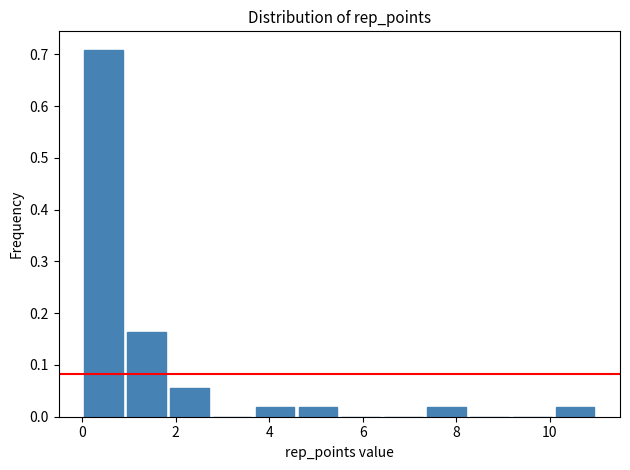

Over which range of the x-axis is the bar tallest?

0.0 to 1.0